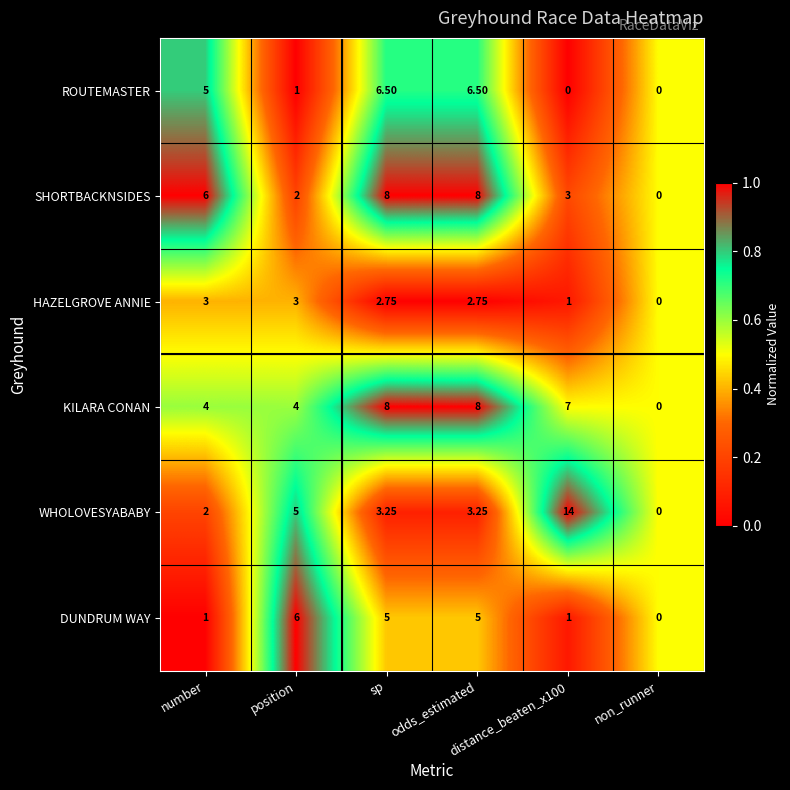

Which series has the largest total across all categories?

KILARA CONAN